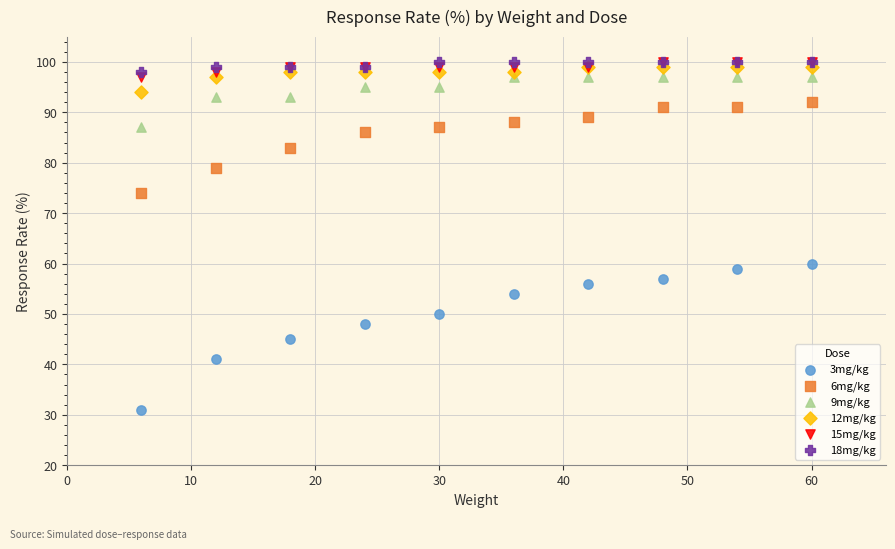

Across all series, what Y value is closest to 65?

60